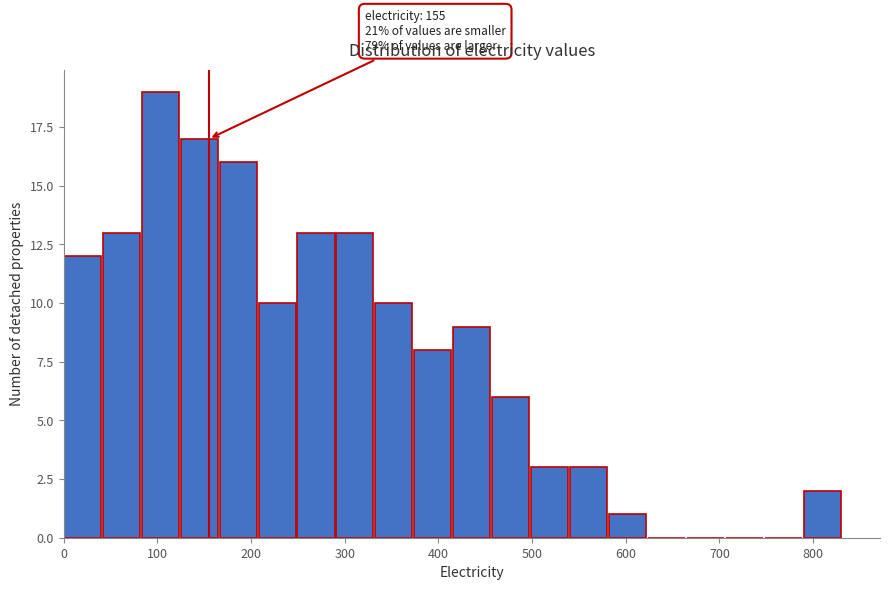

Which range on the x-axis has the tallest bar?

80 to 120